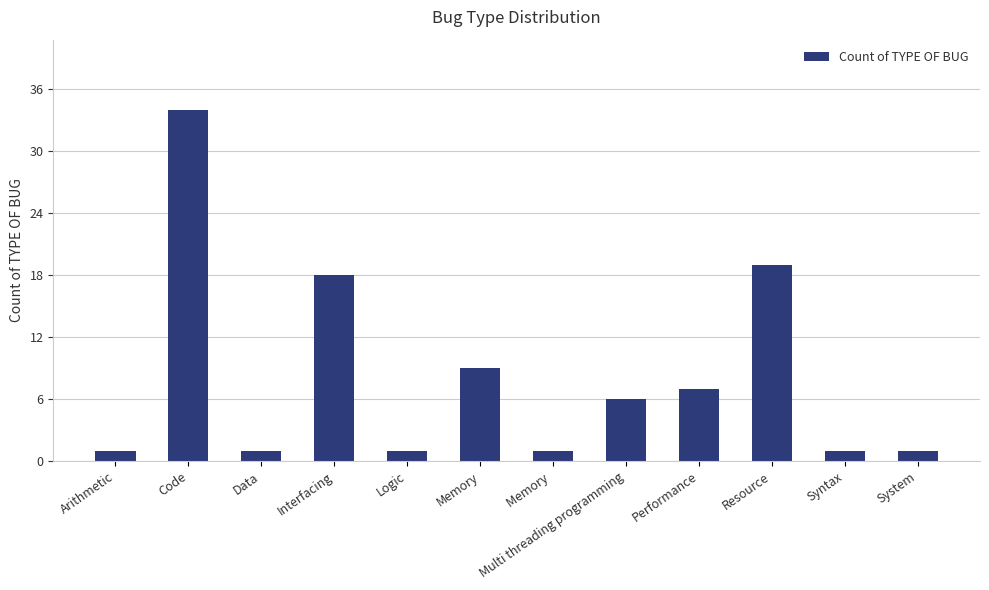

Reading right to left, extract all data points from this chart.

System=1	Syntax=1	Resource=19	Performance=7	Multi threading programming=6	Memory =1	Memory=9	Logic=1	Interfacing=18	Data=1	Code=34	Arithmetic=1